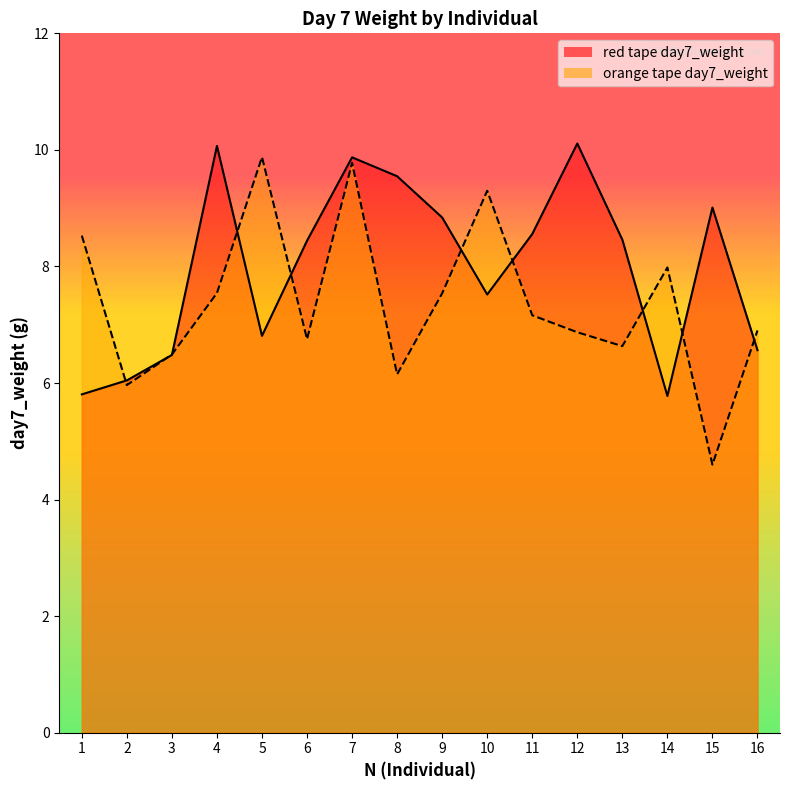

True or false: mean_day7_weight_orange and mean_day7_weight_red cross at least once.

True